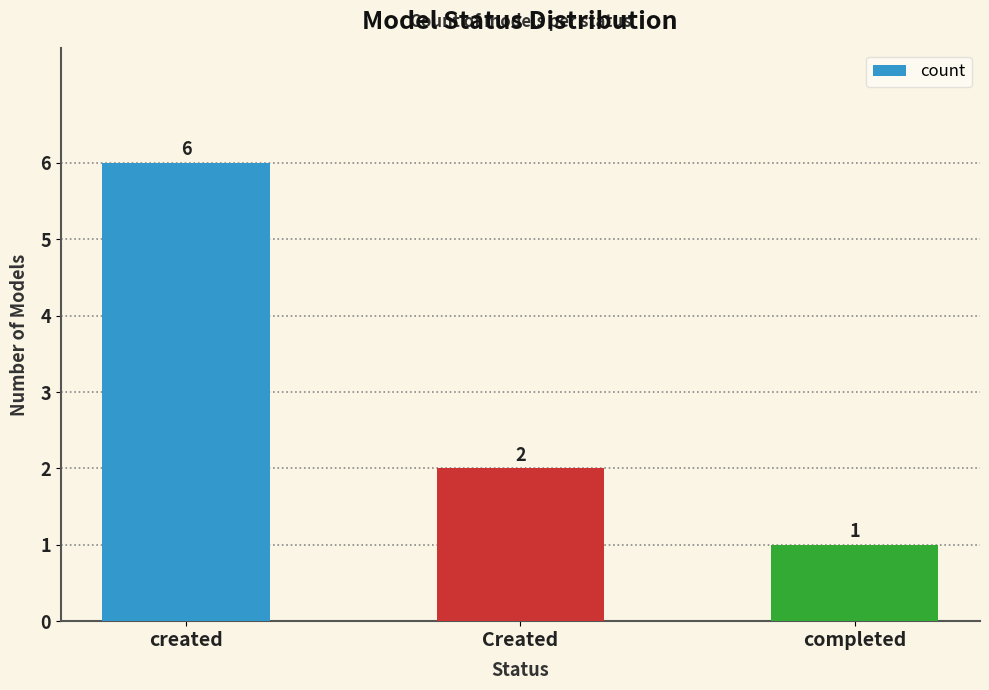

How many values are between 1 and 6?

3